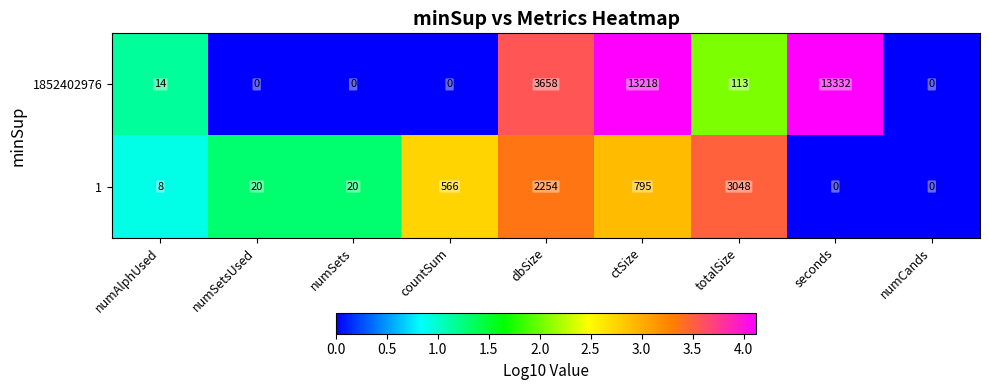

What is the difference between the maximum and minimum values in the 1852402976 series?

13332